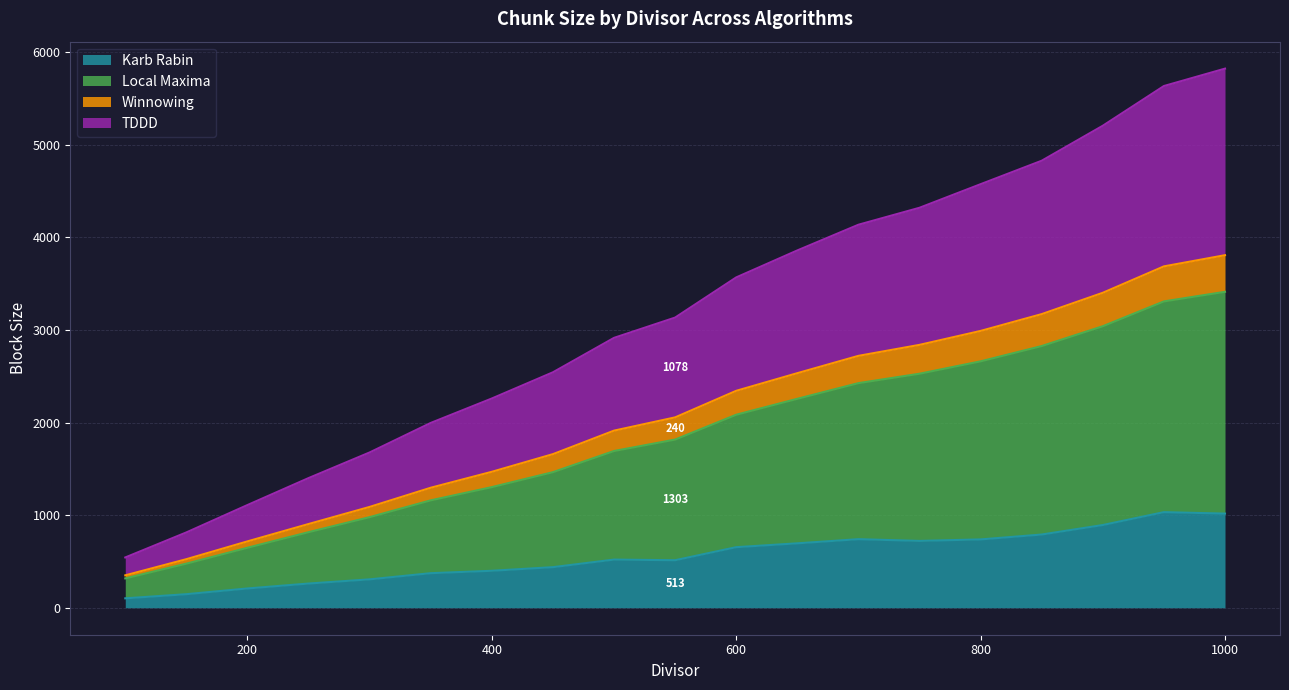

True or false: TDDD and Winnowing intersect in this chart.

False